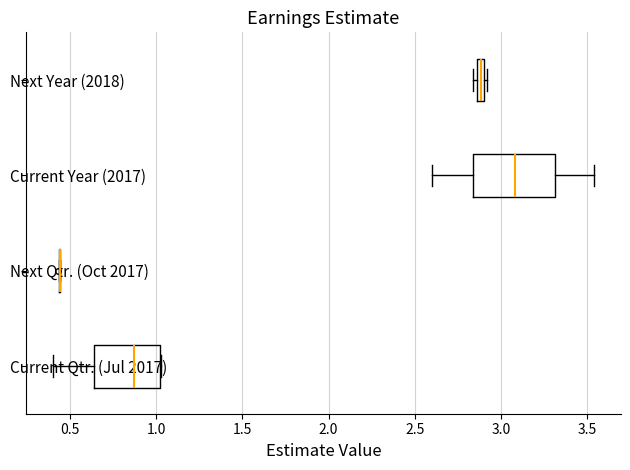

Comparing the boxes themselves (not the whiskers), which one is the widest?

Current Year (2017)